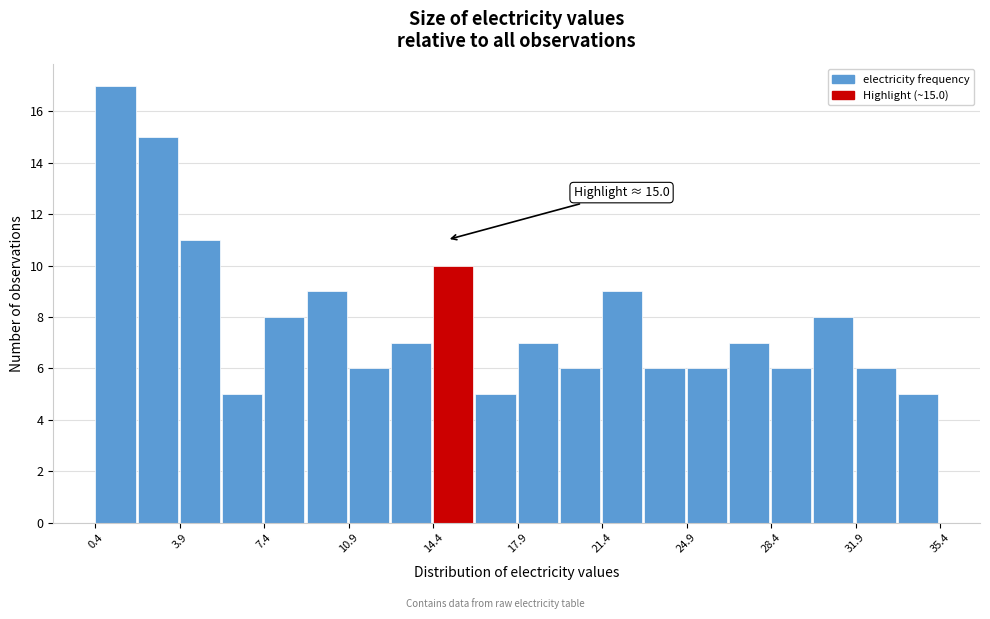

Read against the x-axis, roughly where is the centre of the tallest bar?

1.5